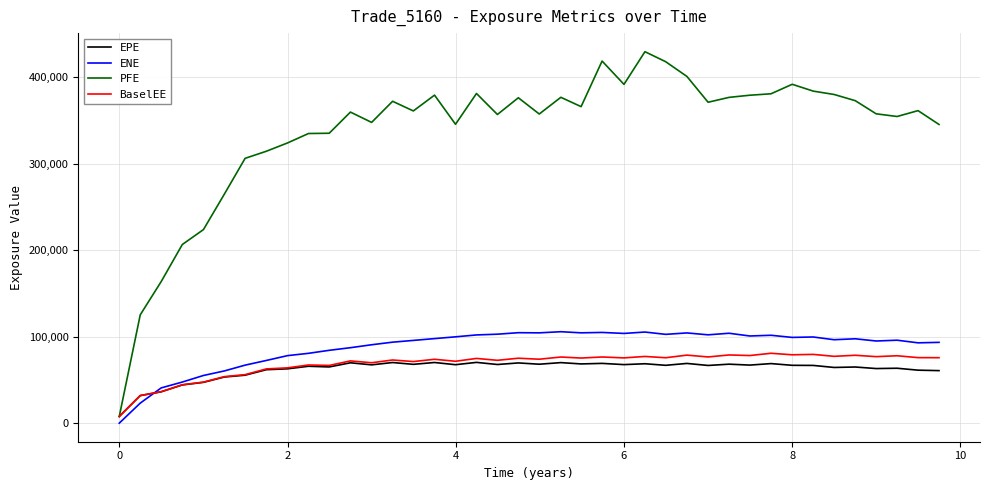

What is the maximum value for PFE?

429706.0